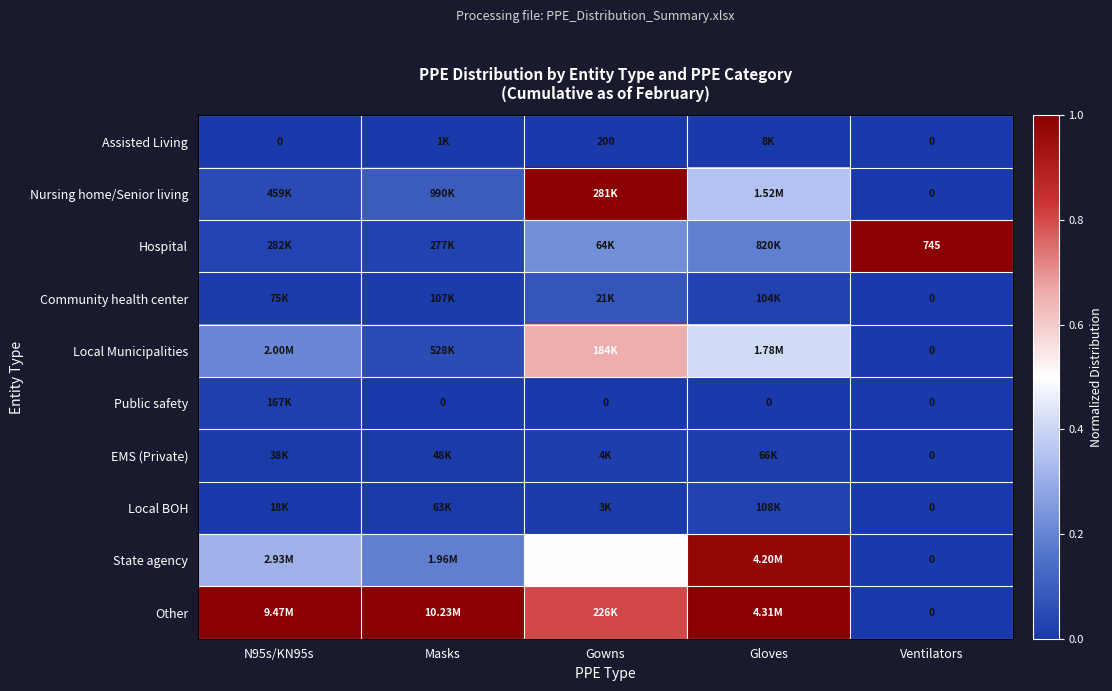

What is the spread (max minus min) of values at Gowns?

1.0